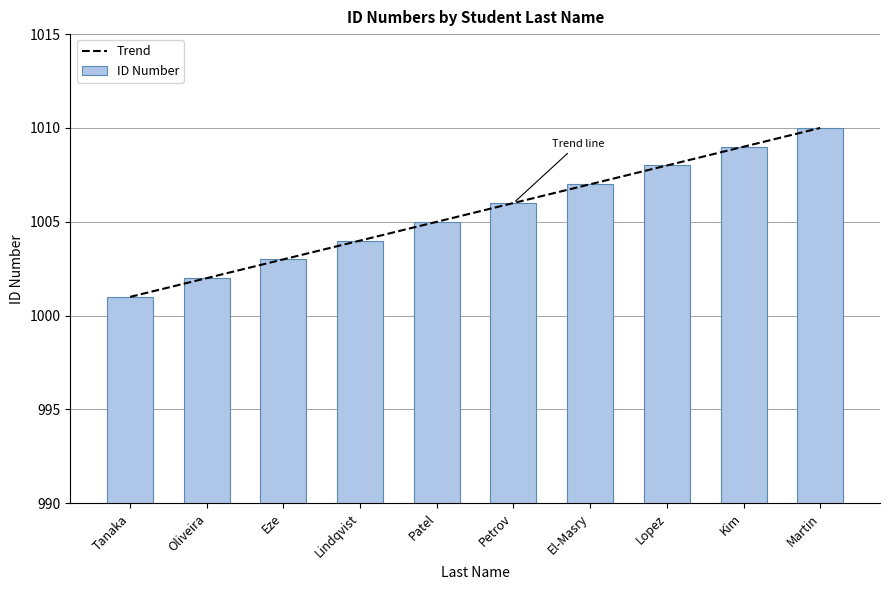

What is the total value across all series at Lopez?

2016.0